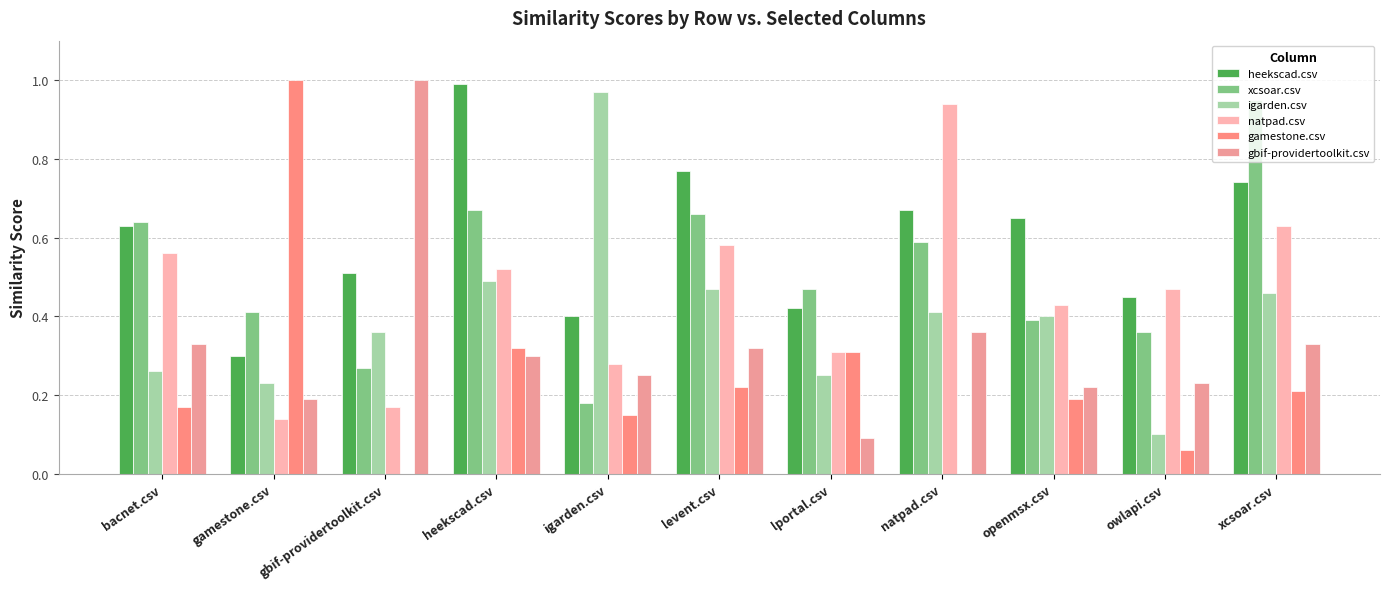

At which label does gamestone.csv reach its minimum?

gbif-providertoolkit.csv